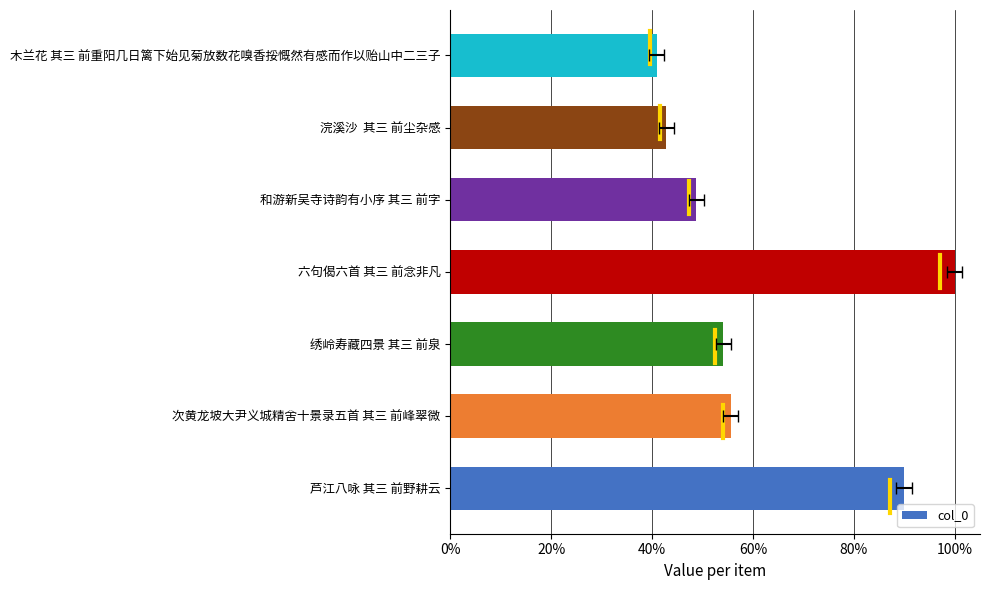

The value at 浣溪沙 其三 前尘杂感 is 0.4. True or false?

True